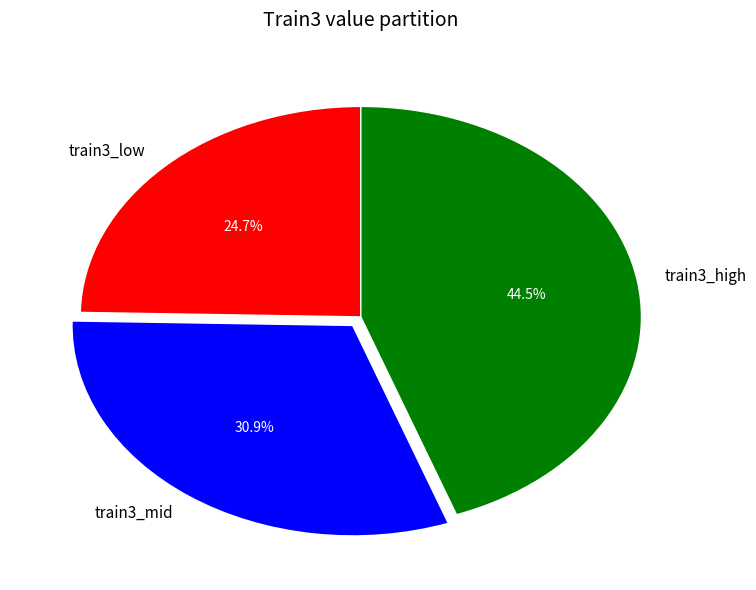

What is the largest slice in the pie chart?

train3_high